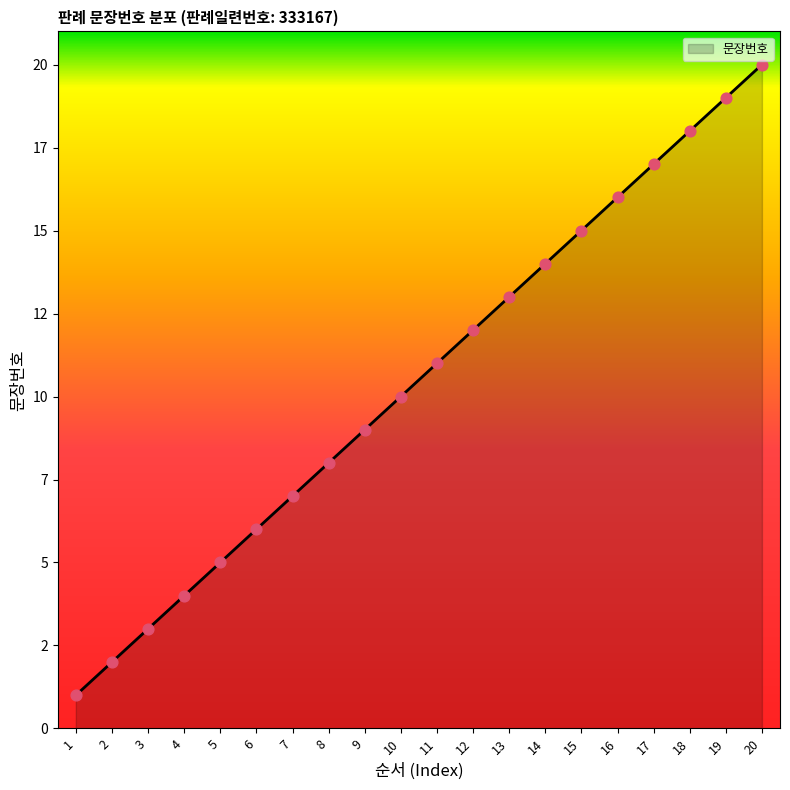

Between 9 and 6, which is larger?

9